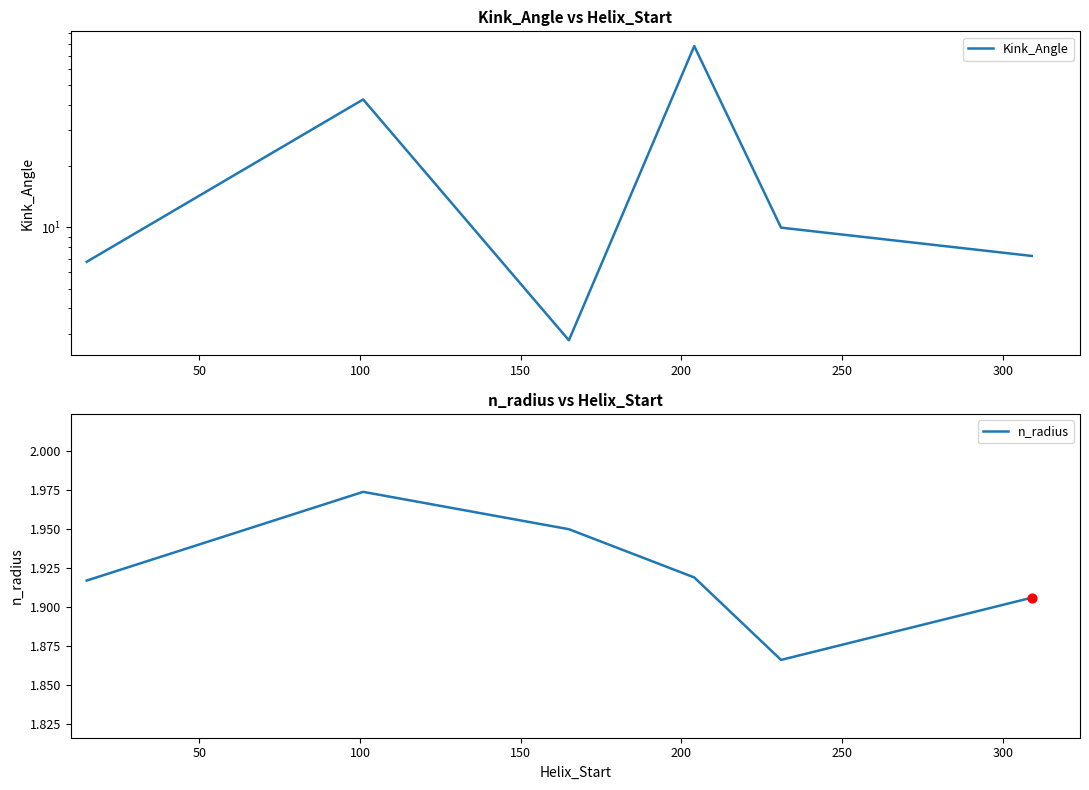

Which series has the largest total across all categories?

Kink_Angle